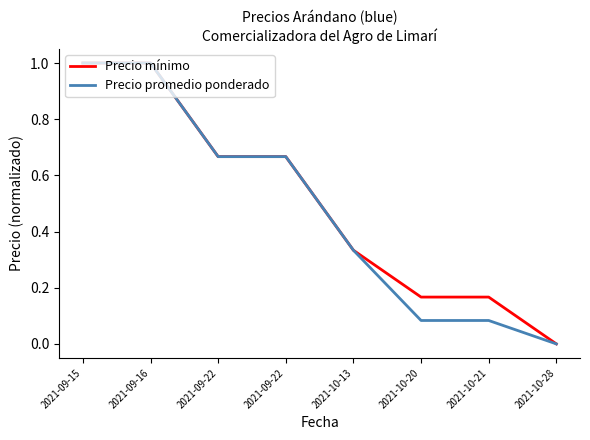

Rank the series by their maximum value, from highest to lowest.

Precio mínimo, Precio promedio ponderado